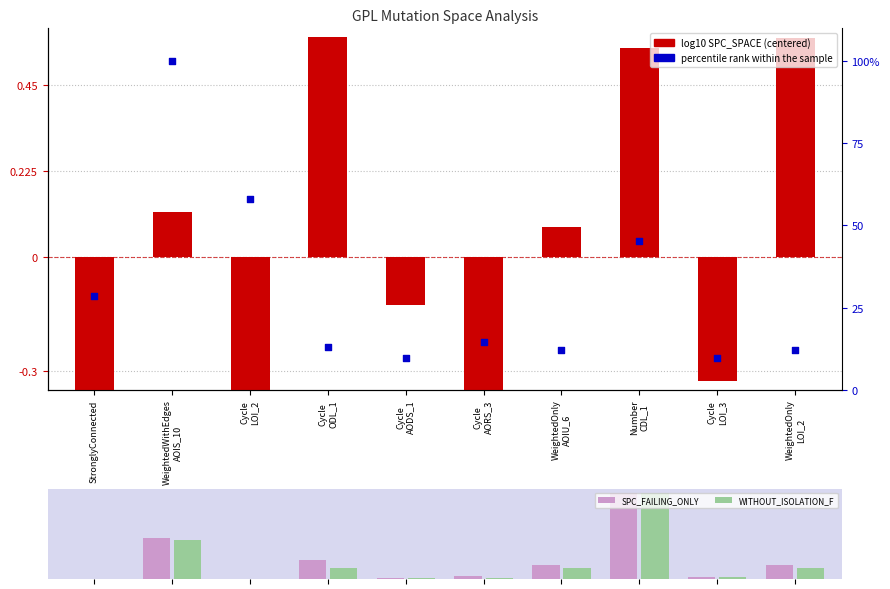

At which category is the sum across all series the highest?

WeightedWithEdges
AOIS_10